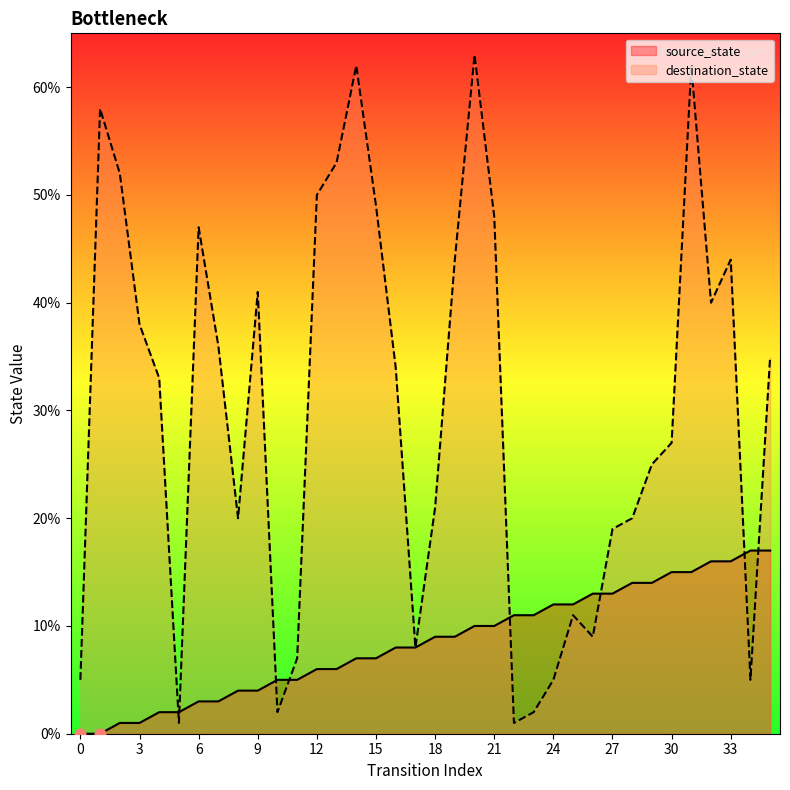

At which category is the sum across all series the highest?

31